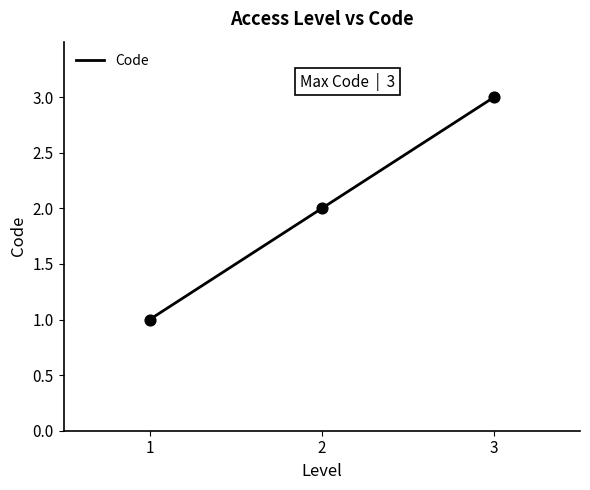

Which has a higher value, 1 or 2?

2